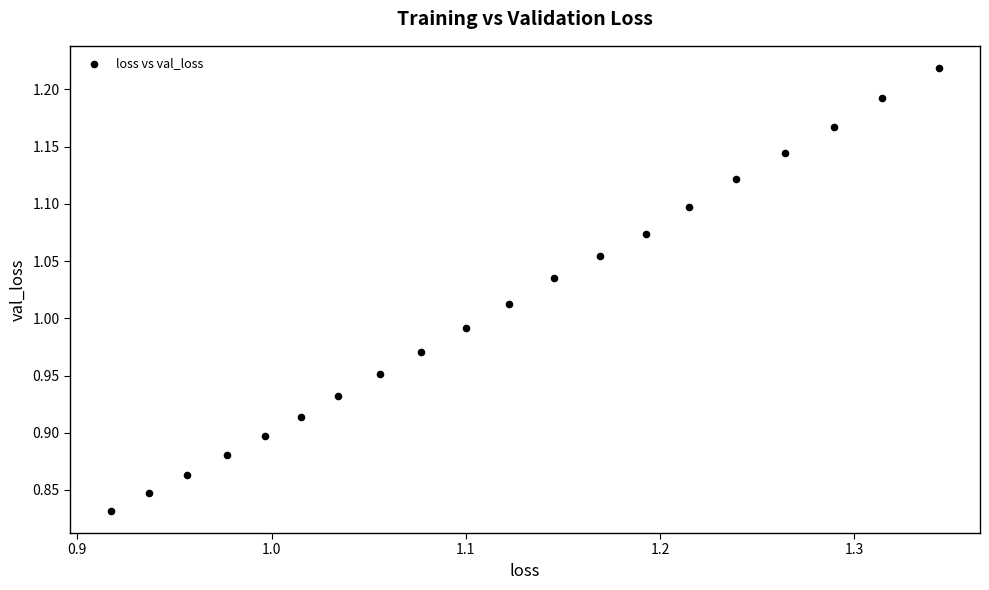

What is the range of Y values (max minus min)?

0.4